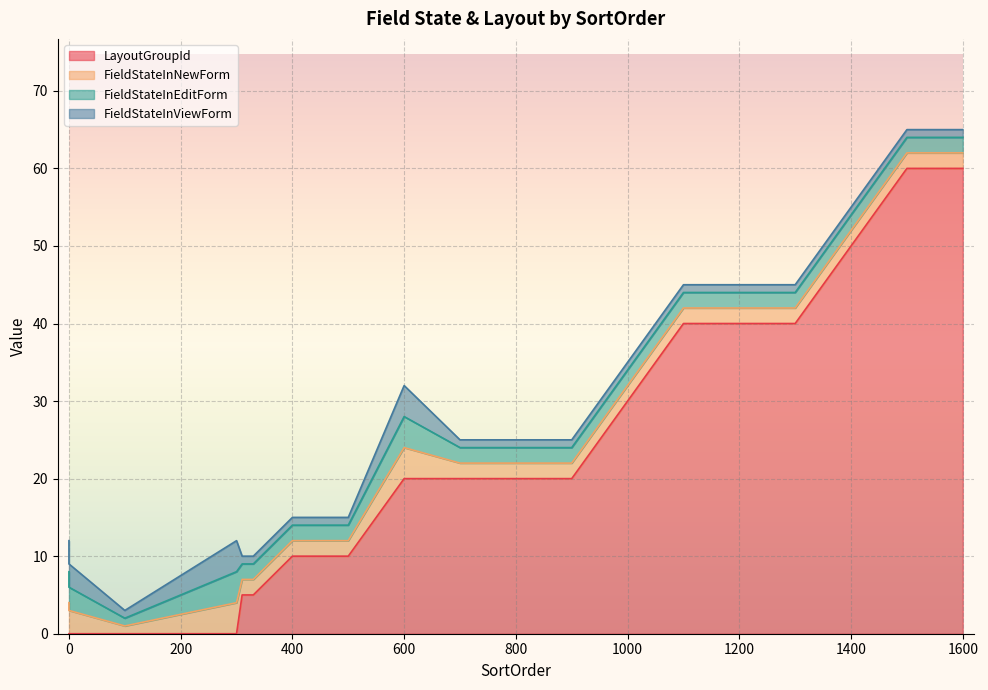

What is the difference between the highest and lowest values at 400?

9